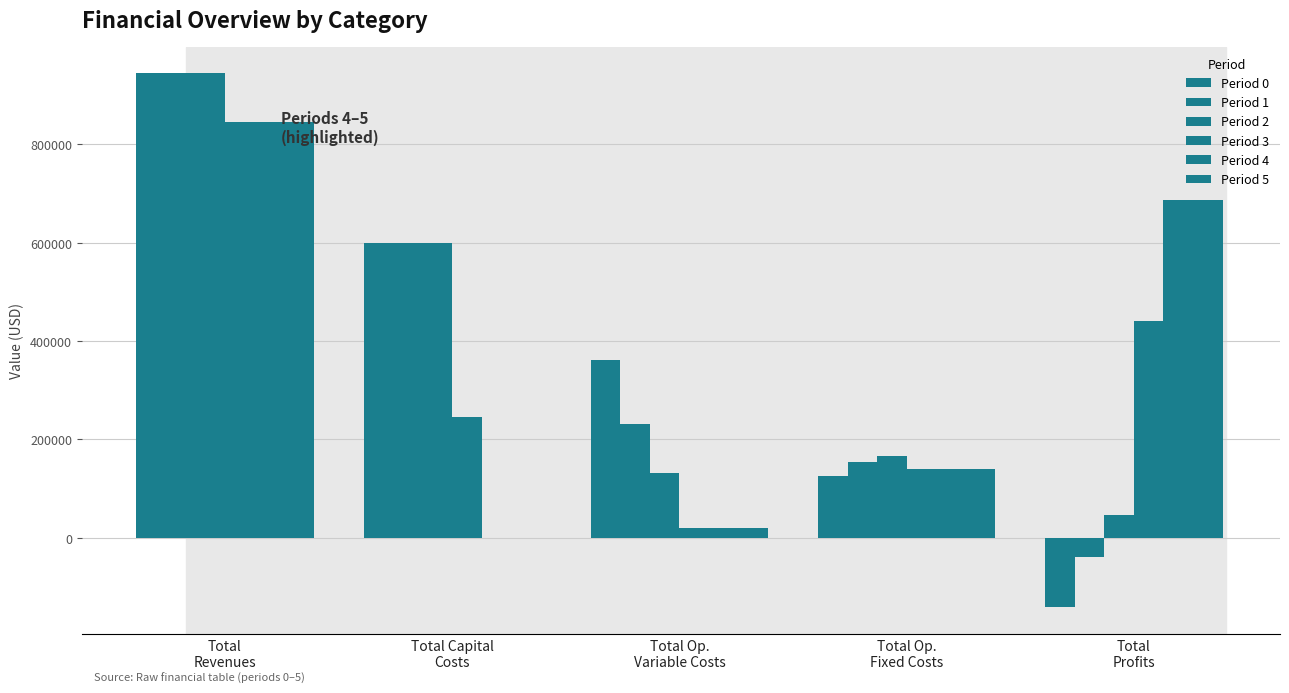

What is the minimum value shown in the chart?

-141091.3